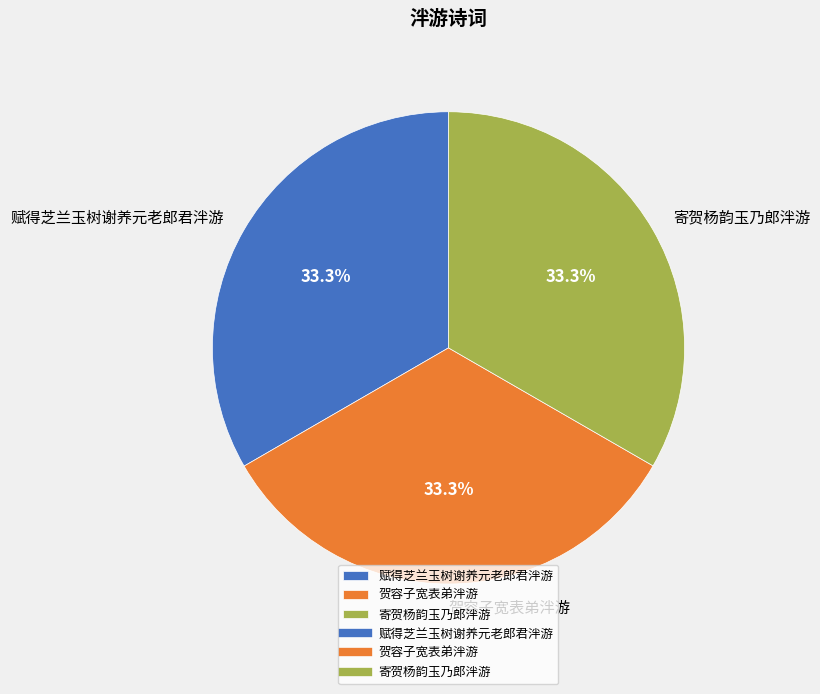

Do 赋得芝兰玉树谢养元老郎君泮游 and 贺容子宽表弟泮游 together represent more than half of the pie?

Yes